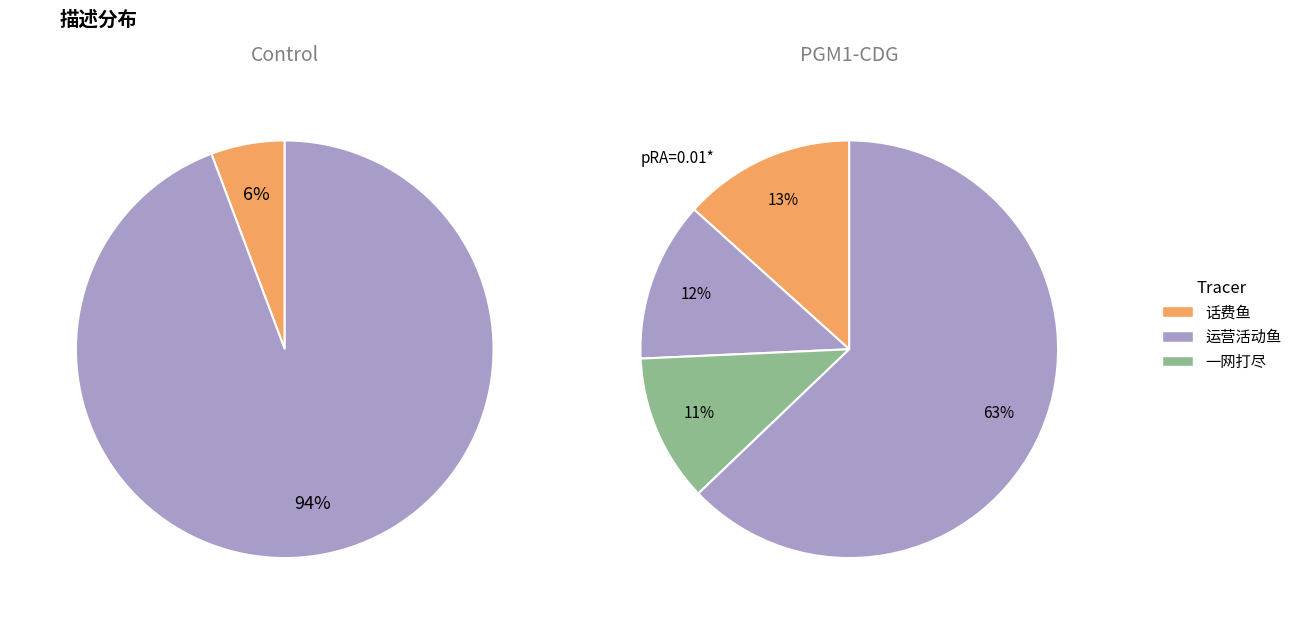

Is it true that 大鱼 is 1% of the pie?

False